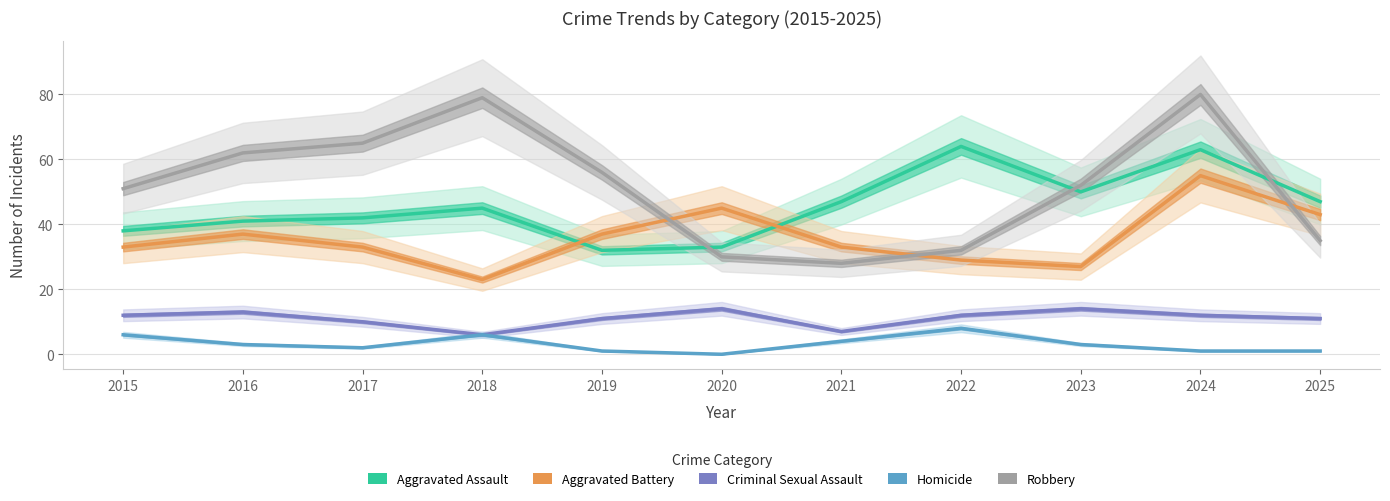

Is it true that Criminal Sexual Assault equals 12 at 2022?

True